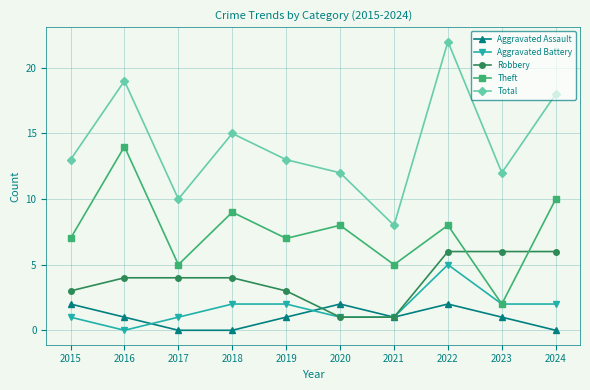

What are all the series names shown in the legend?

Aggravated Assault, Aggravated Battery, Robbery, Theft, Total